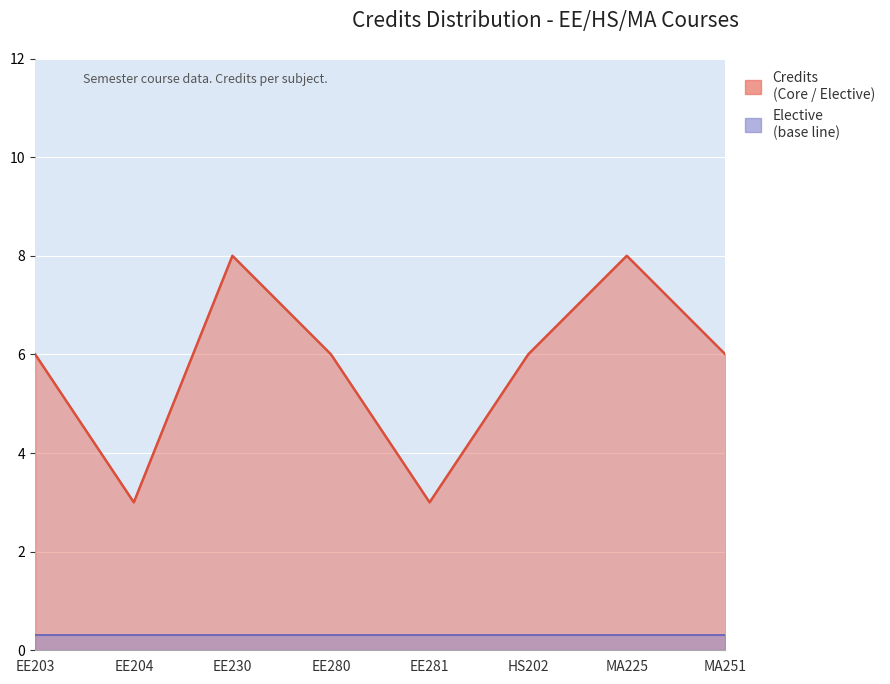

Which category has the highest value in the Elective series?

EE203